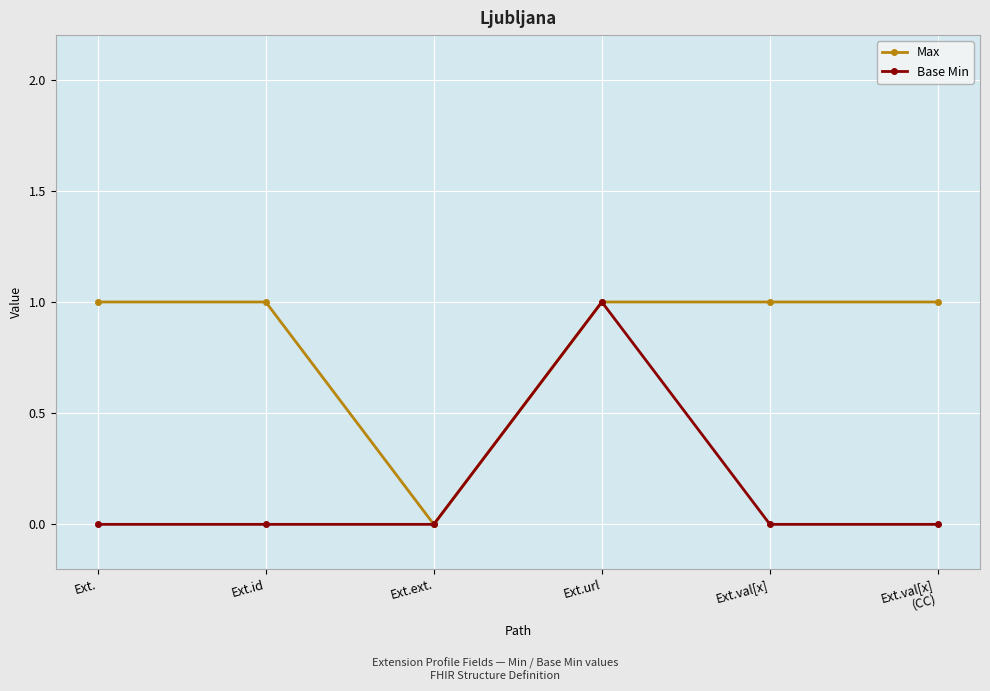

How many positive values does the Max series have?

5